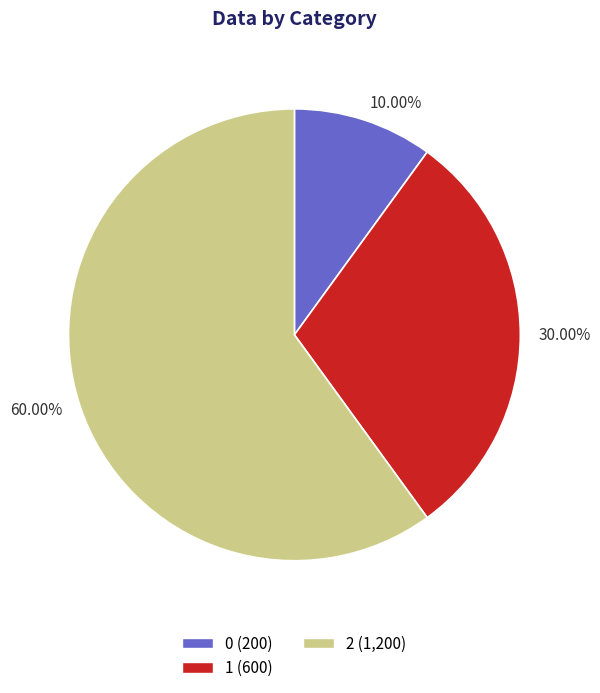

To the nearest percent, what is the difference between the 0 and 2 slice percentages?

50%